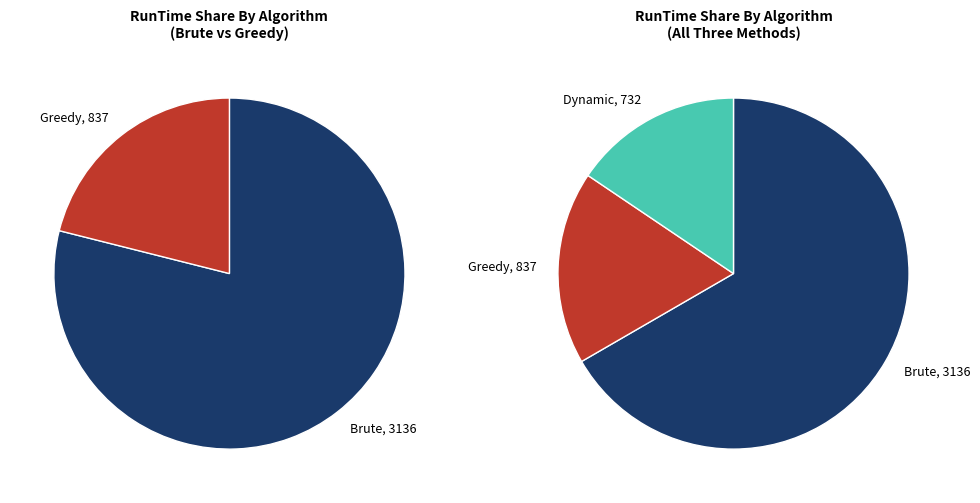

The 7 slice represents 1% of the pie. True or false?

False